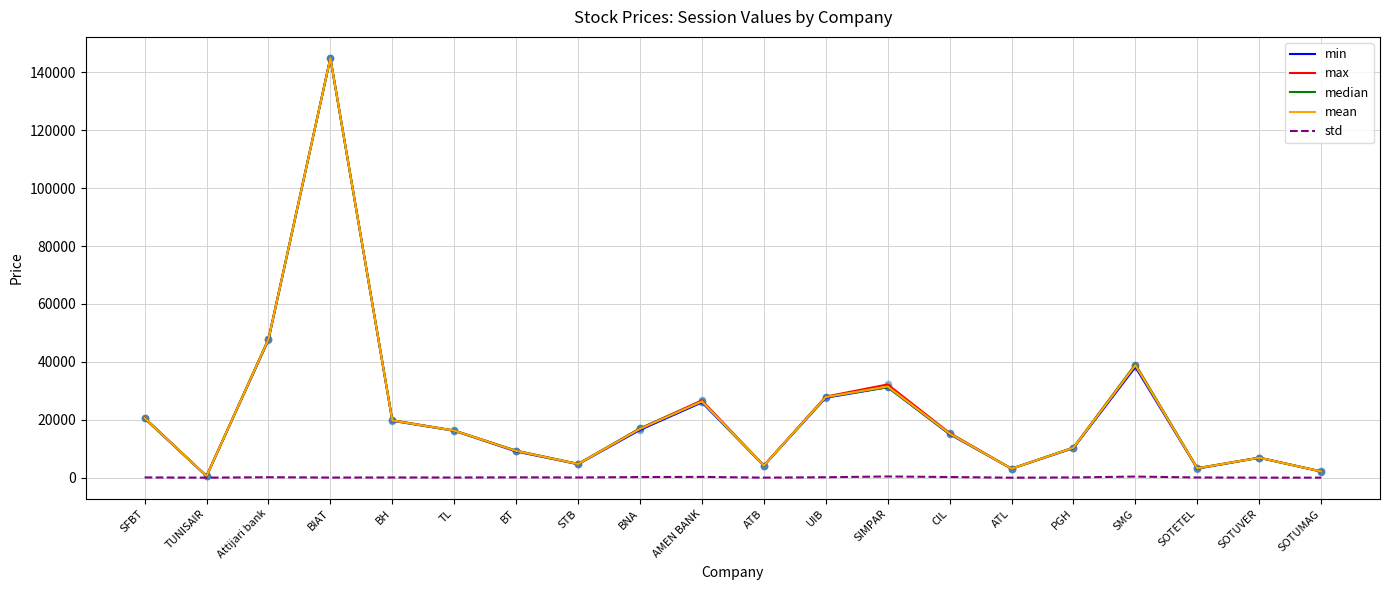

Which series has the largest total across all categories?

max